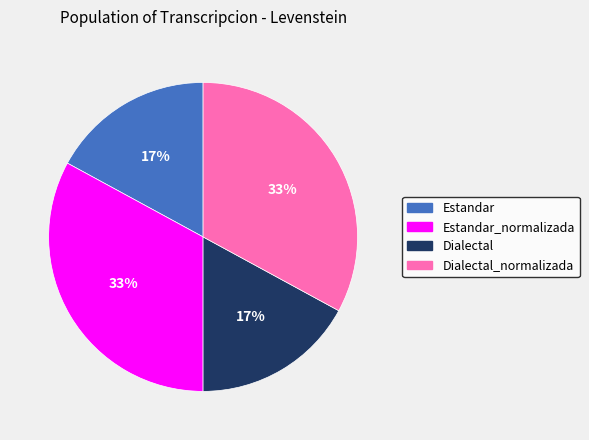

Does any single category account for the majority?

No